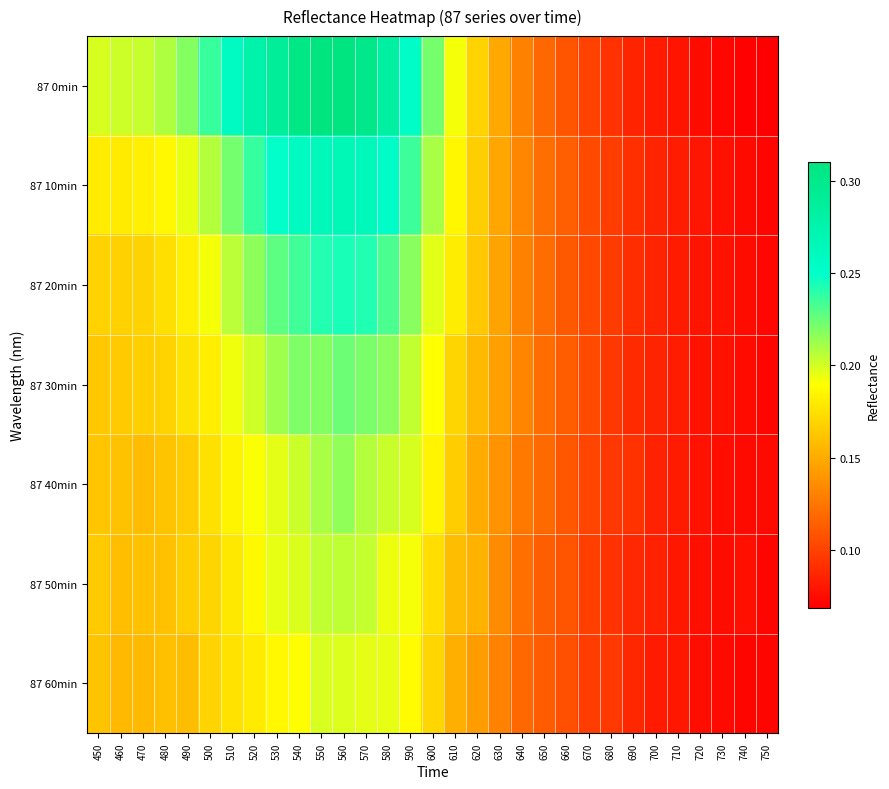

Which series has the largest range (max minus min)?

87 0min